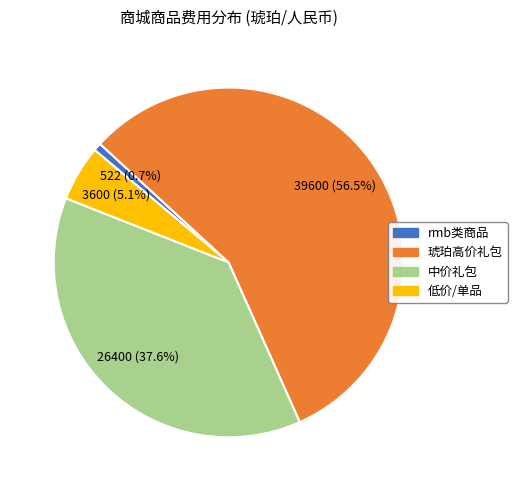

How much of the chart is everything except 低价/单品?

94.9%